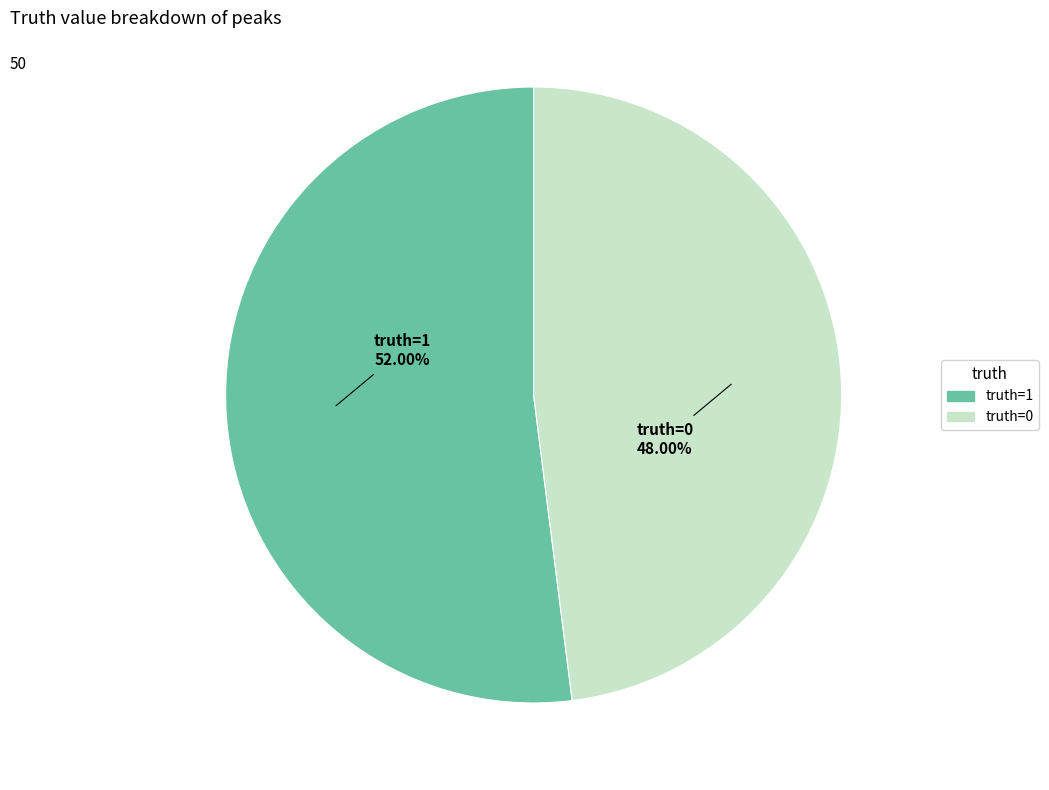

Is there any slice that represents more than half of the pie?

Yes